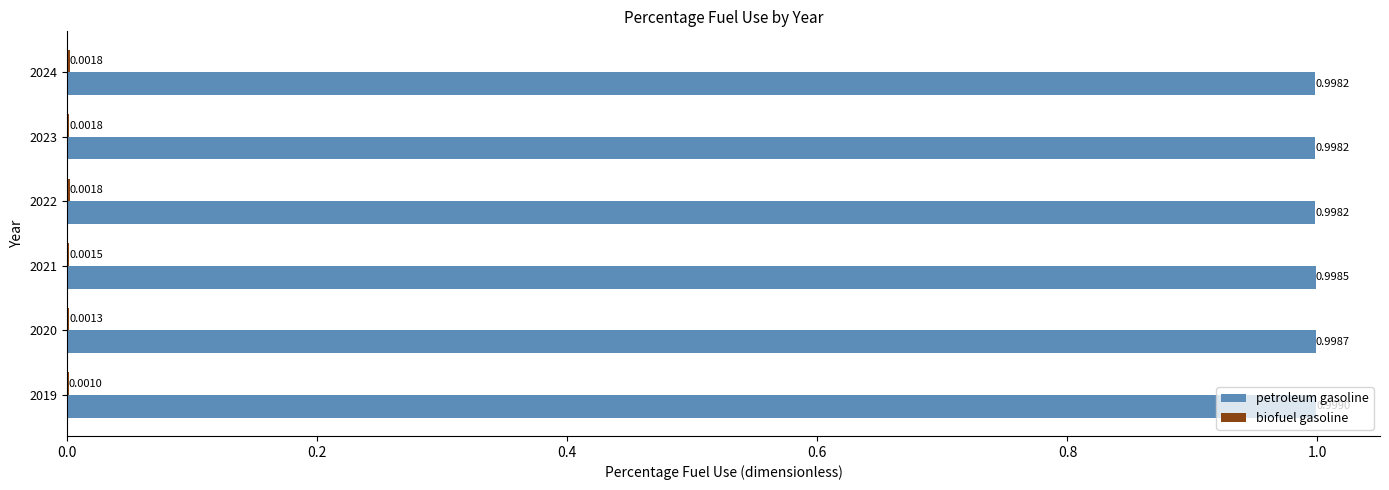

Which series has the largest total across all categories?

petroleum gasoline